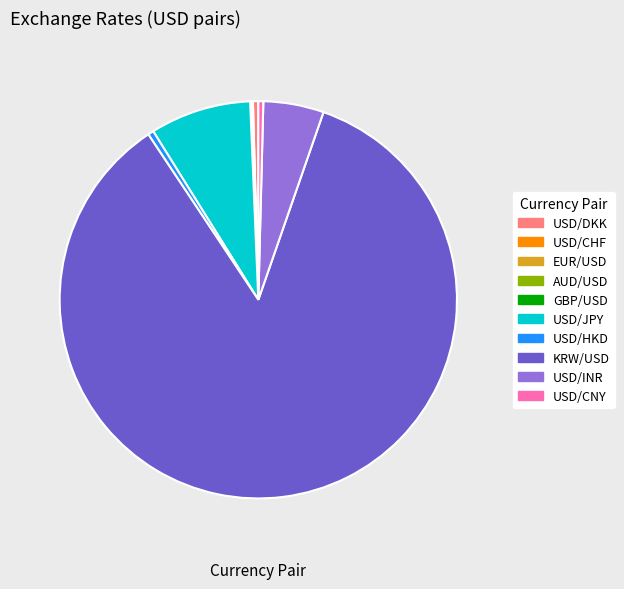

True or false: USD/CNY accounts for 0% of the total.

True